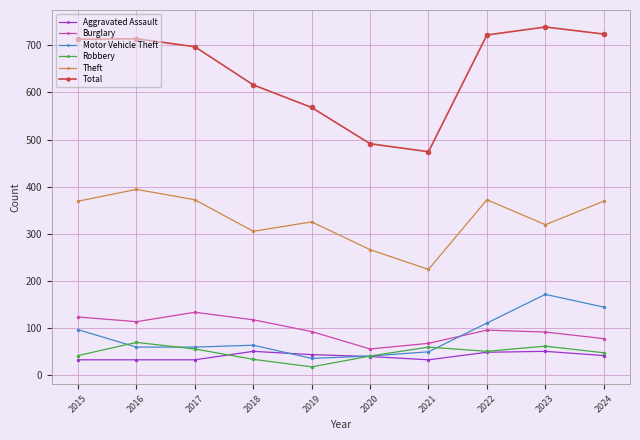

Which series changed the most between 2015 and 2021?

Total